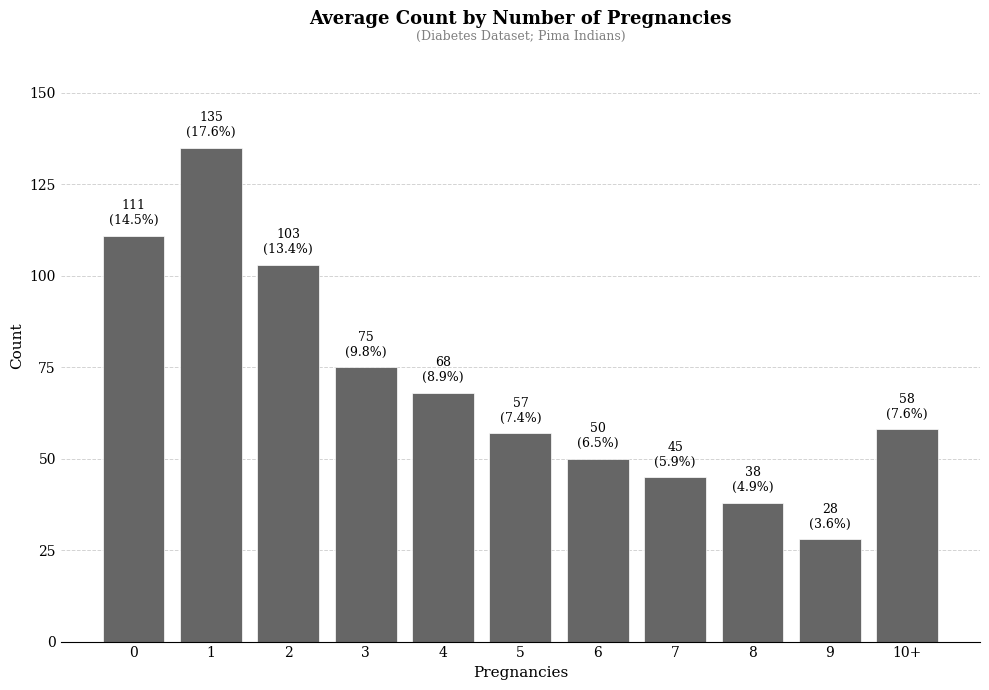

What is the difference between the values at 10+ and 2?

45